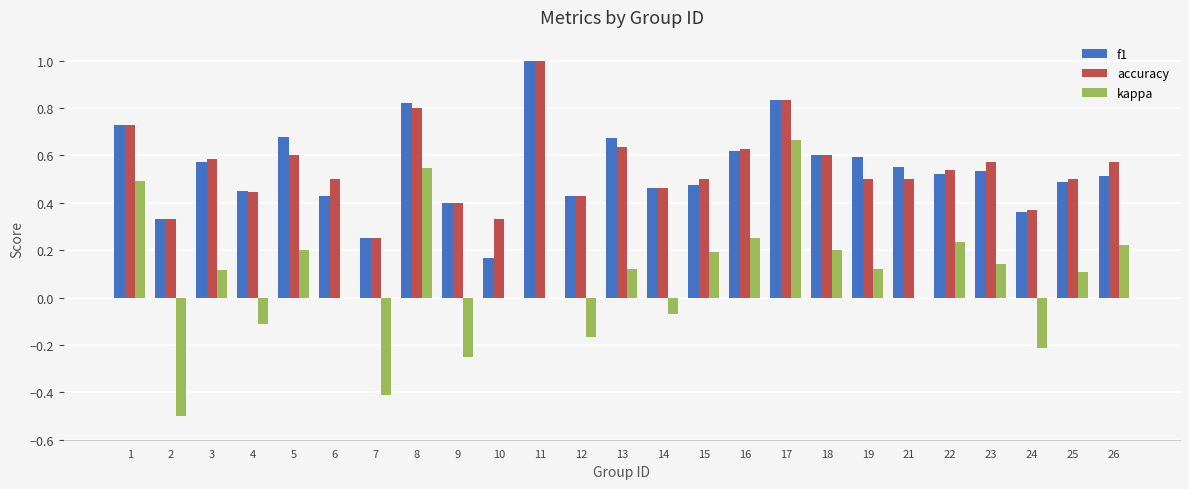

Which series has the widest spread of values?

kappa